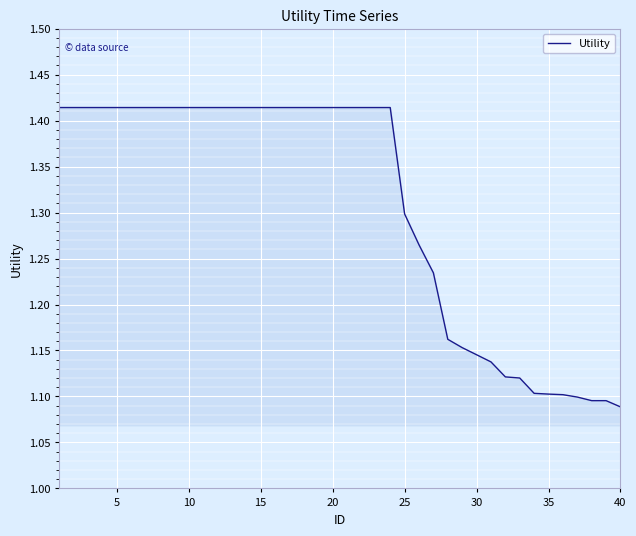

What is the difference between the maximum and minimum values?

0.3